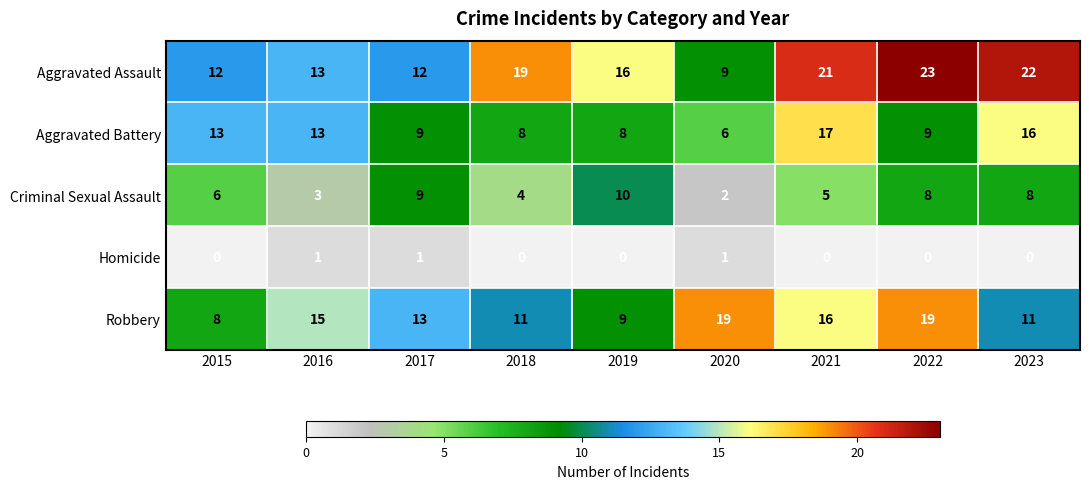

Which label corresponds to the largest value in the chart?

2022